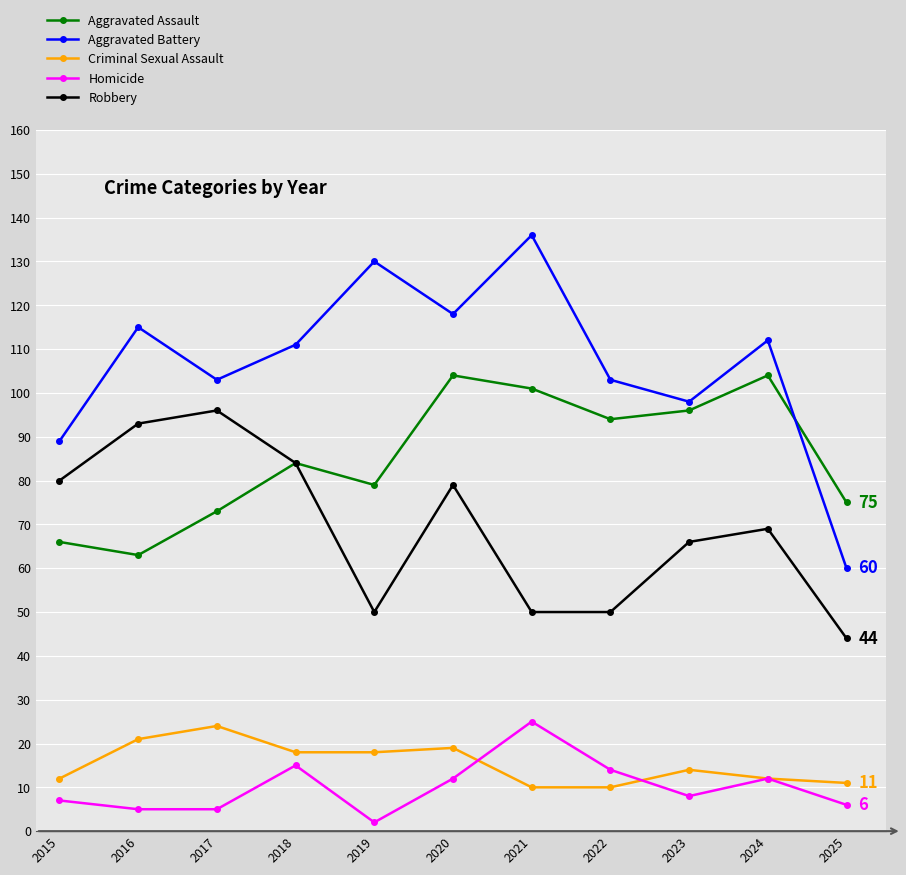

What is the spread (max minus min) of values at 2025?

69